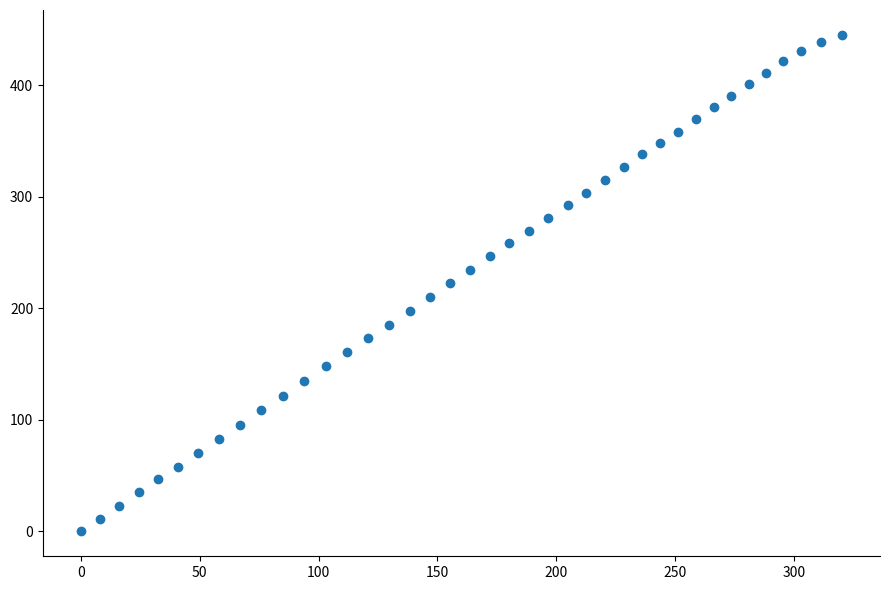

What is the range of X values (max minus min)?

320.2